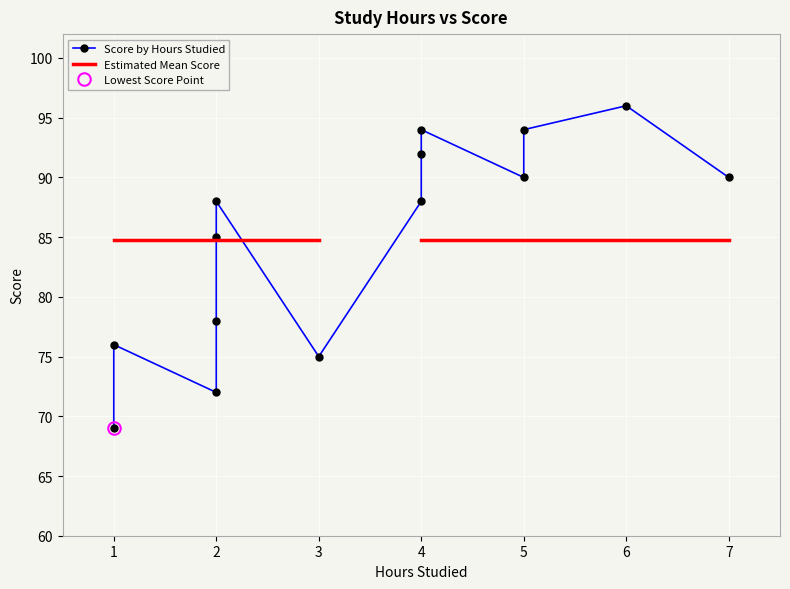

Rank the categories by value from highest to lowest.

6, 5, 4, 4, 5, 7, 4, 2, 2, 2, 1, 3, 2, 1